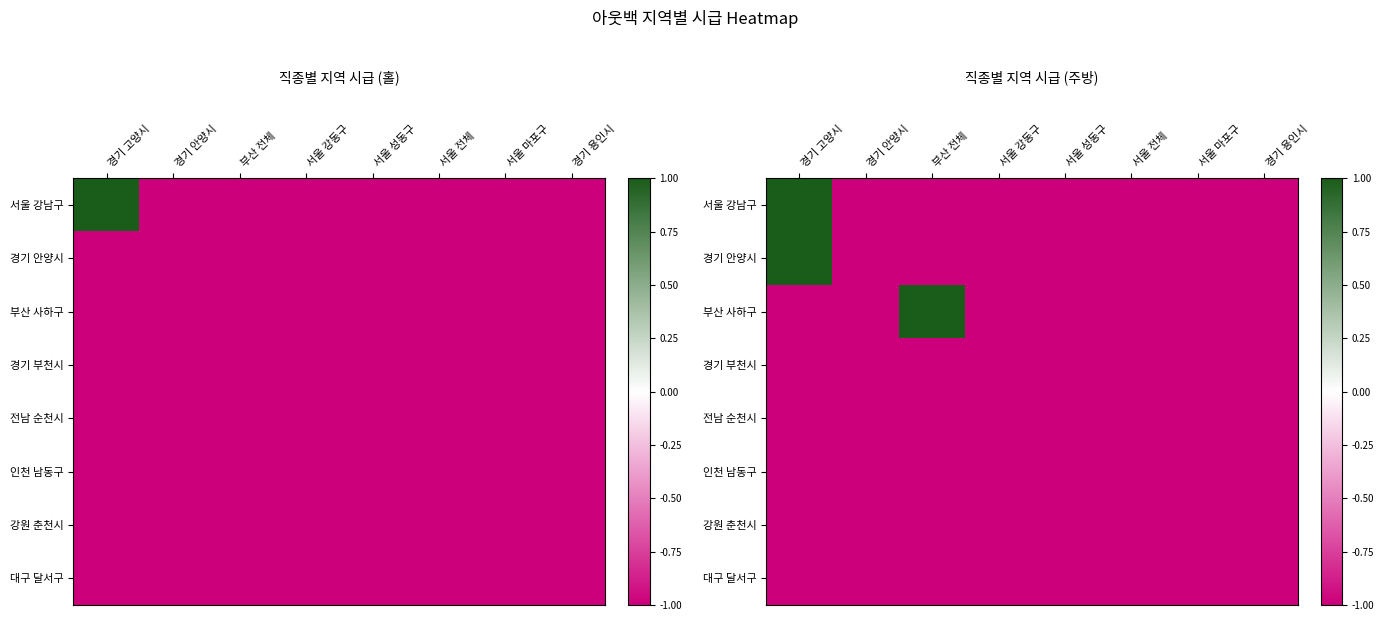

At which label is 강원 춘천시 closest to -1?

경기 고양시